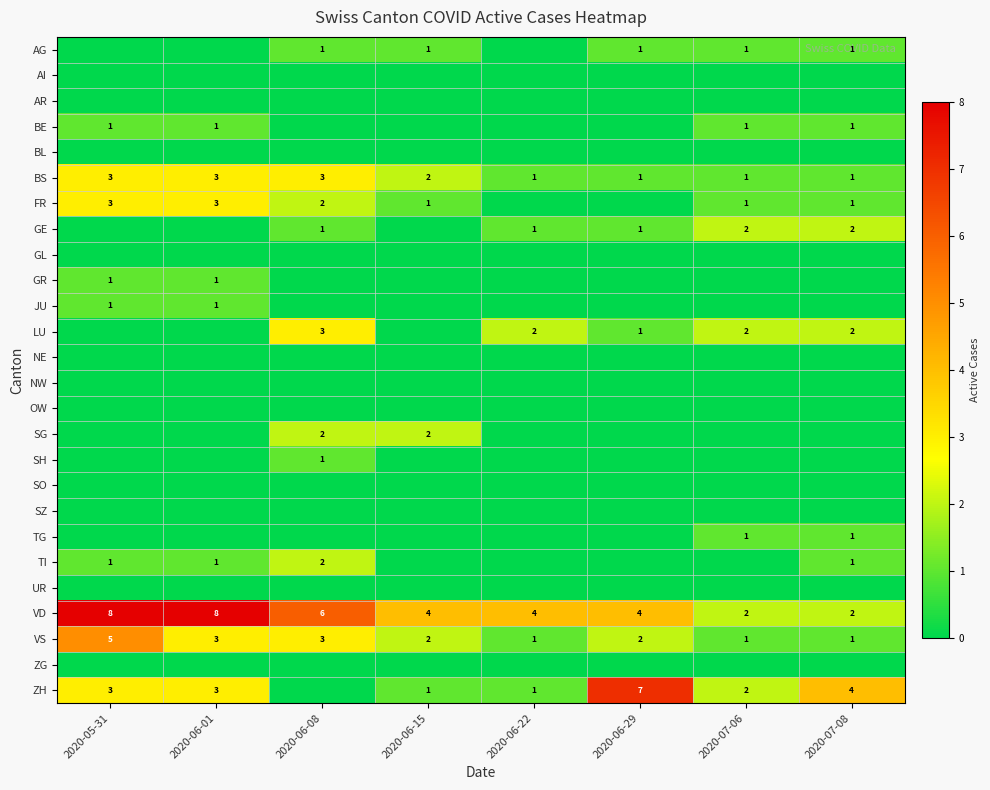

Where is BS nearest to the value 2?

2020-06-15